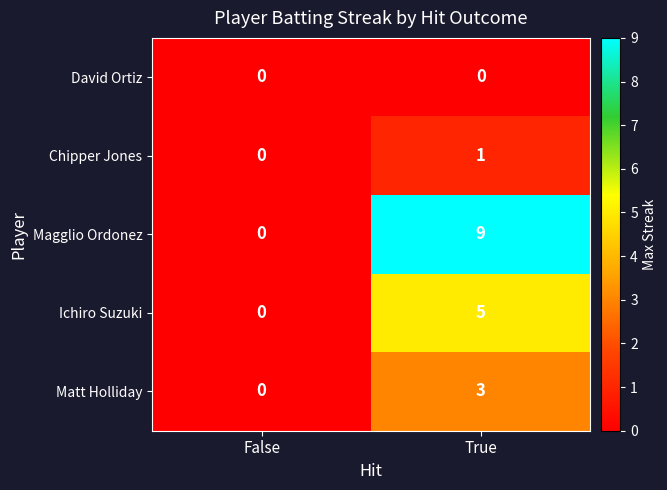

What value does the Ichiro Suzuki series have at True?

5